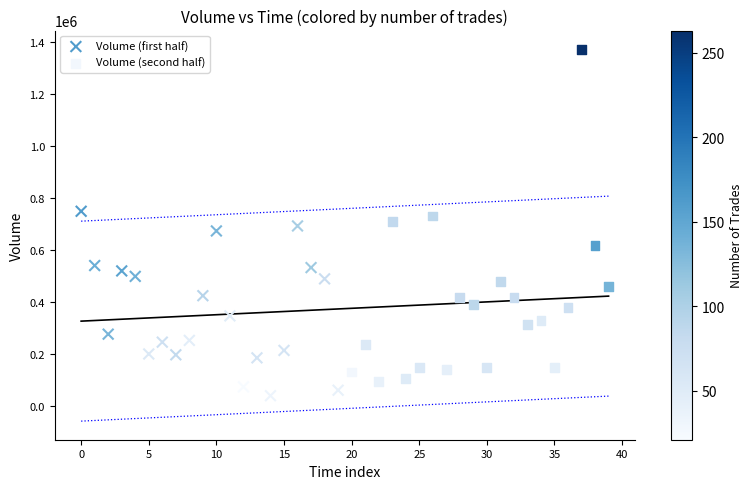

Which series contains the highest Y value?

Volume (second half)